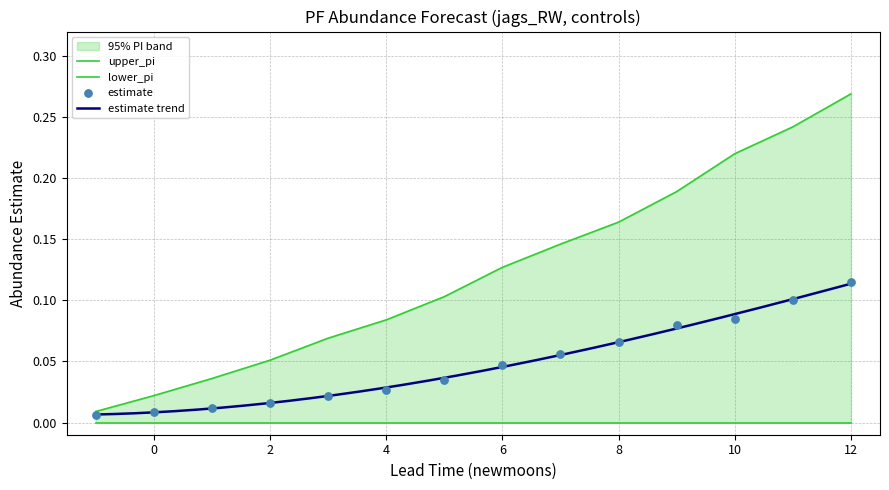

What is the total value across all series at 6?

0.2